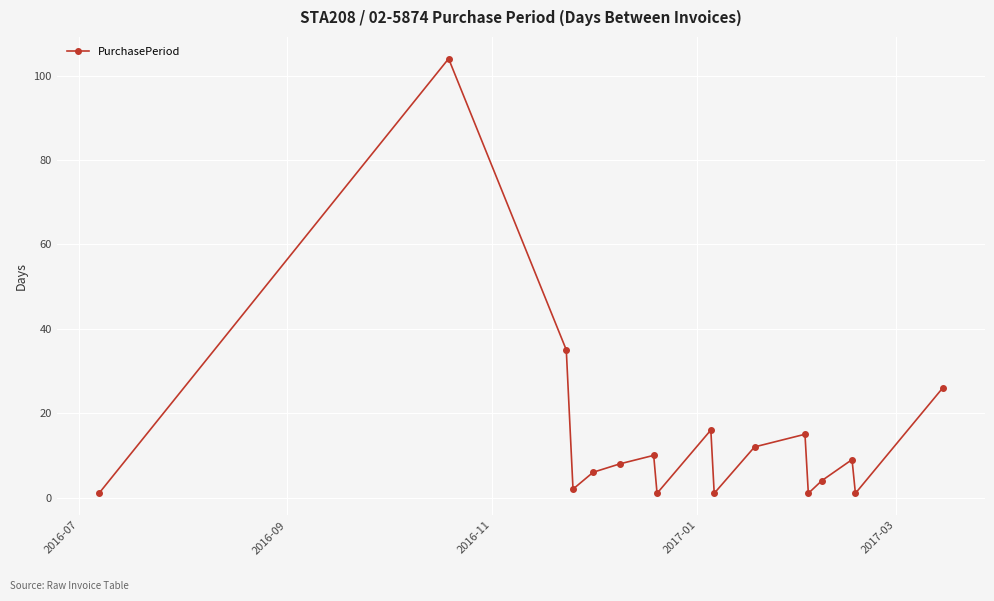

True or false: there are more than 0 points higher than both neighbors.

True